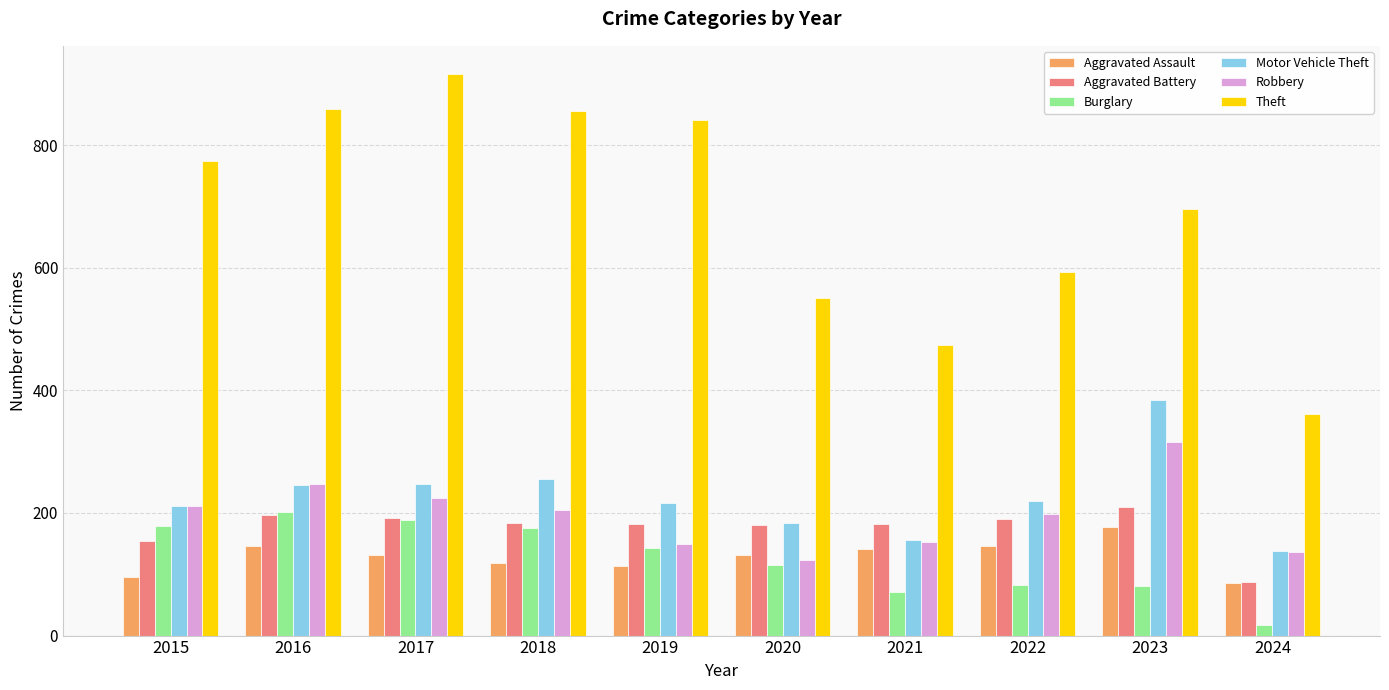

Which series has the largest total across all categories?

Theft